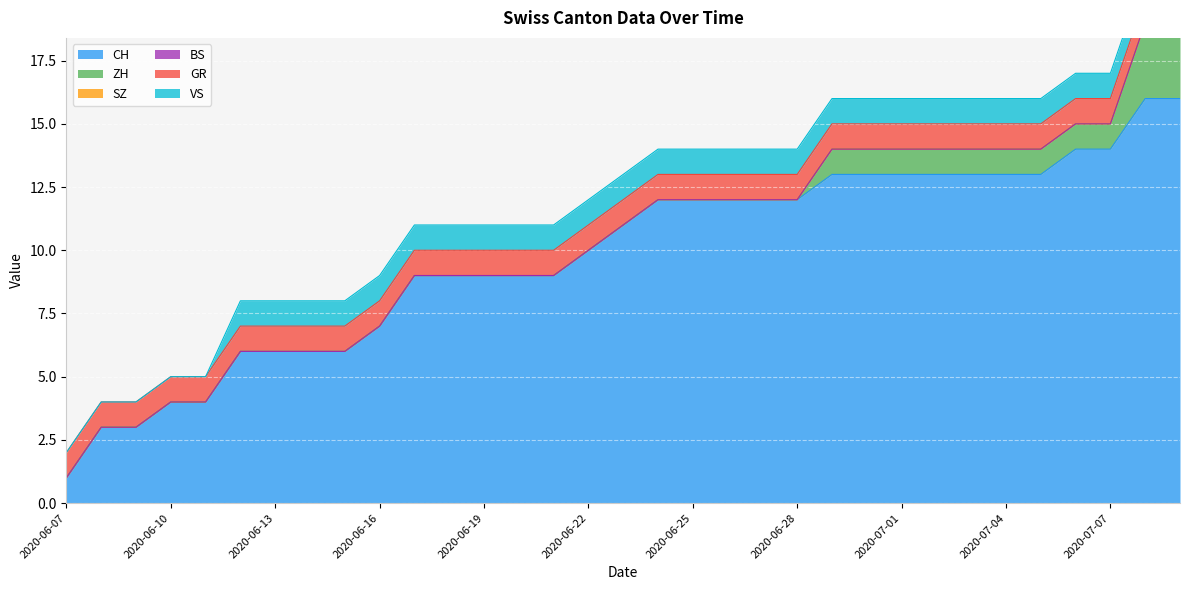

The VS series shows 0 at 2020-07-02. True or false?

False